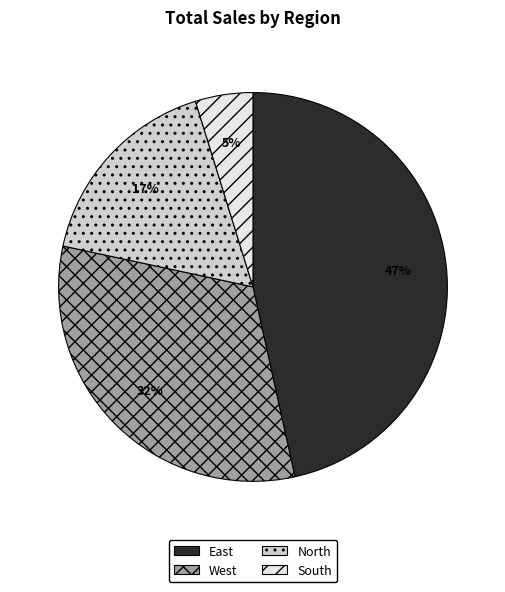

How many slices are in this pie chart?

4